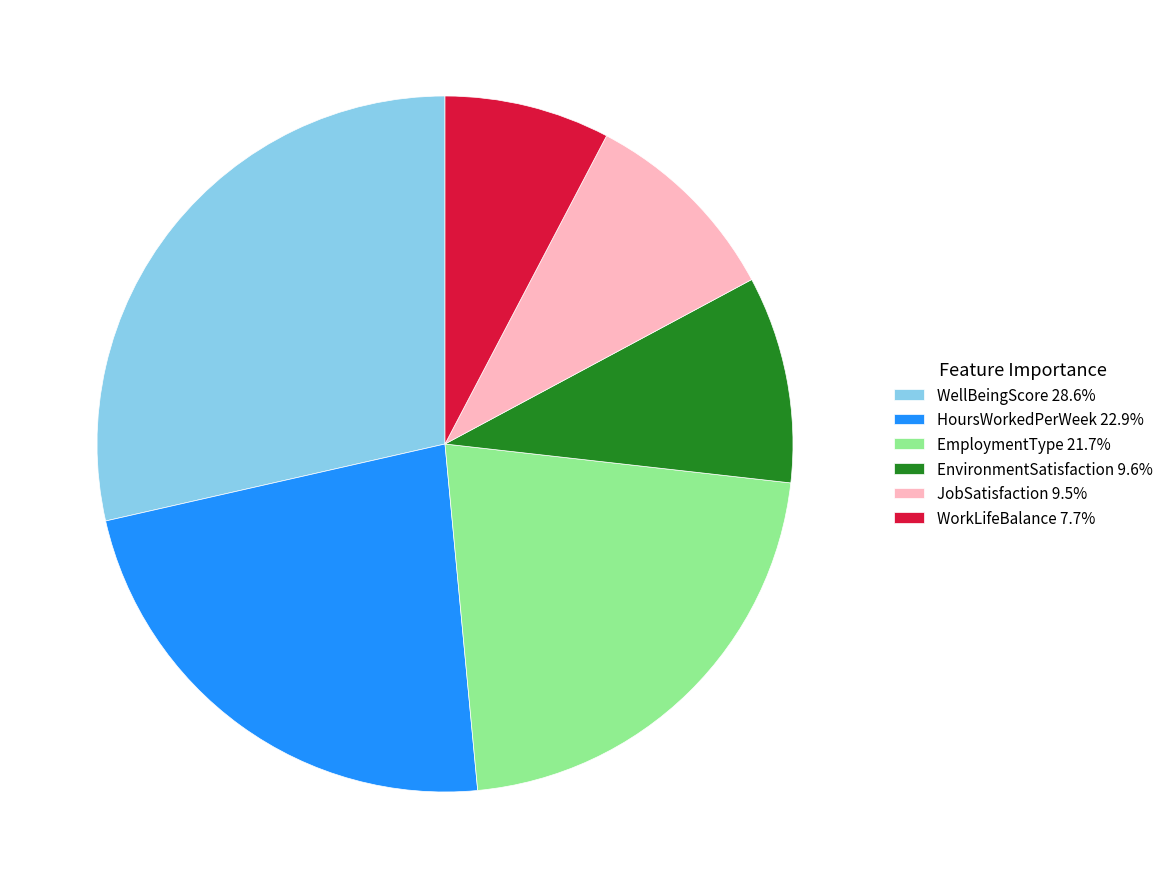

Does any single category account for the majority?

No